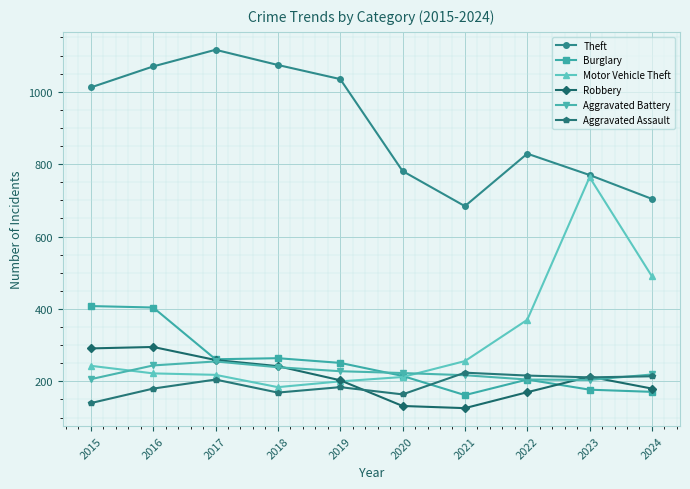

True or false: Aggravated Battery and Theft intersect in this chart.

False